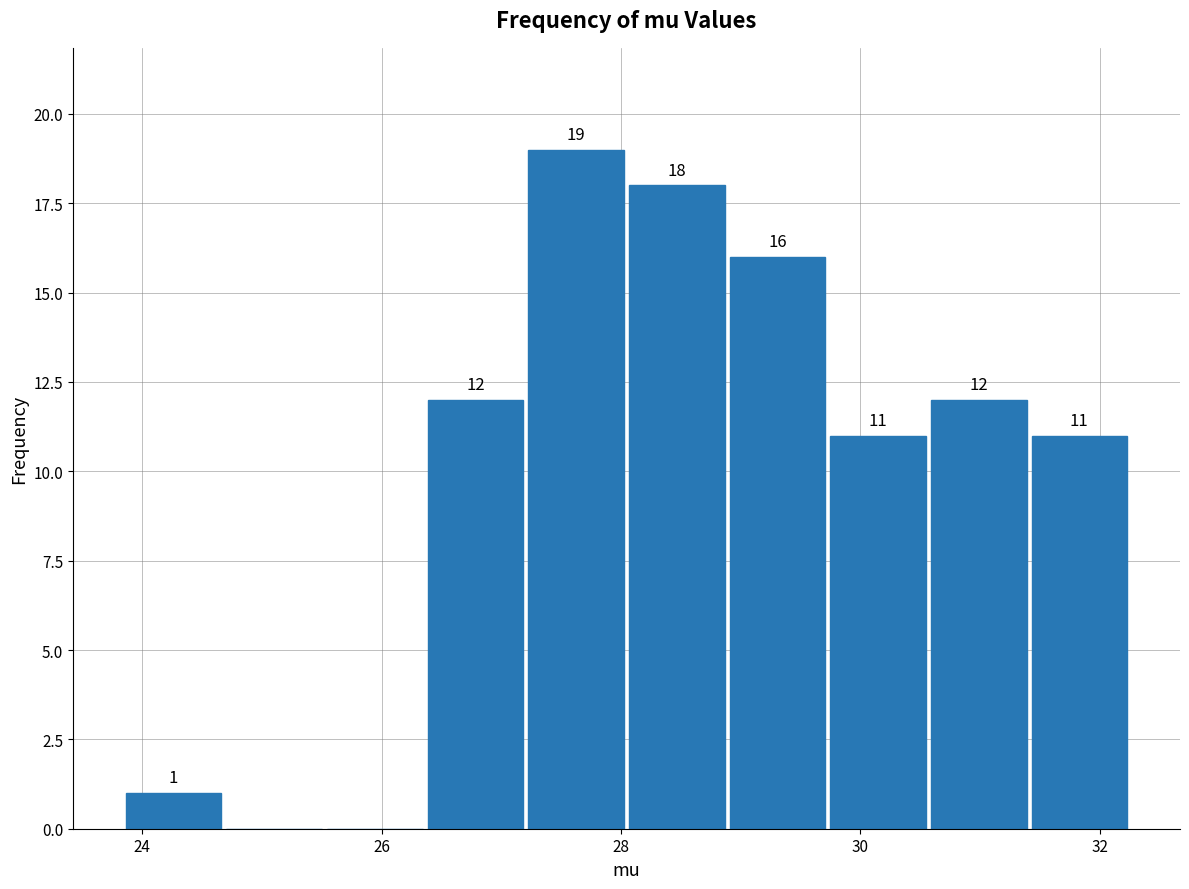

Over which range of the x-axis is the bar tallest?

27.2 to 28.0